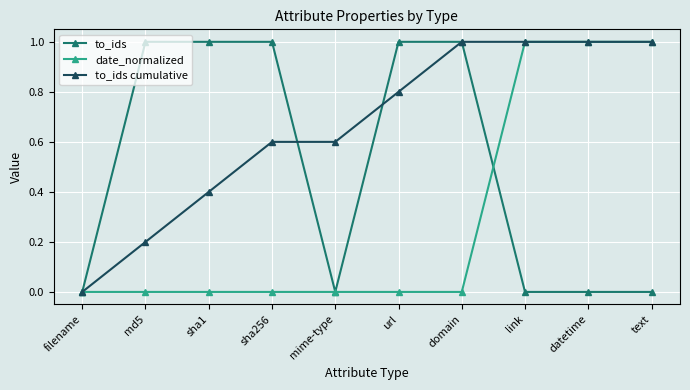

True or false: to_ids has a value of 1.0 at url.

True